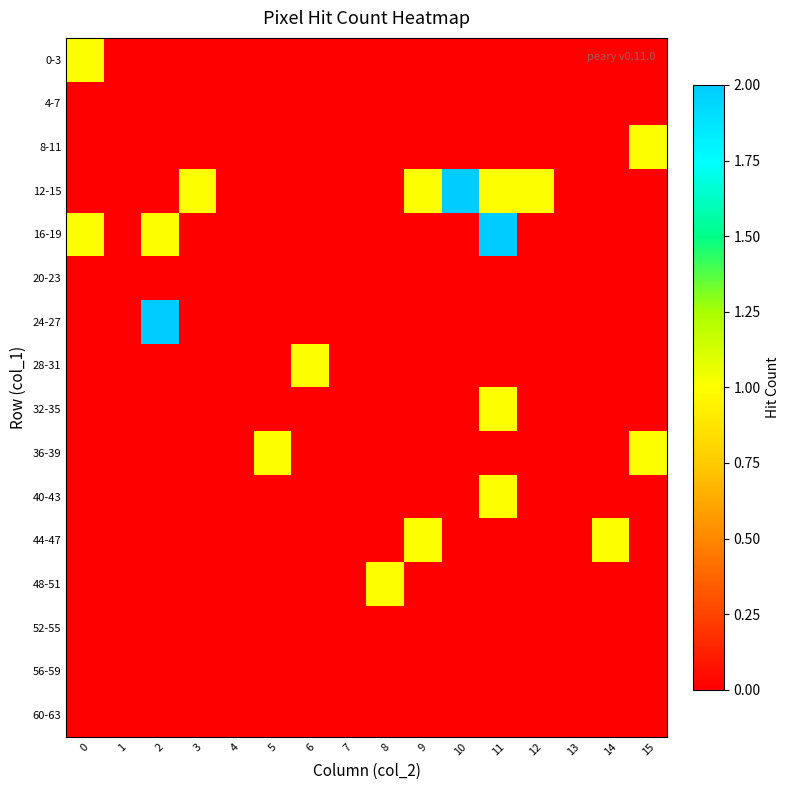

At how many categories does at least one series exceed 1?

3